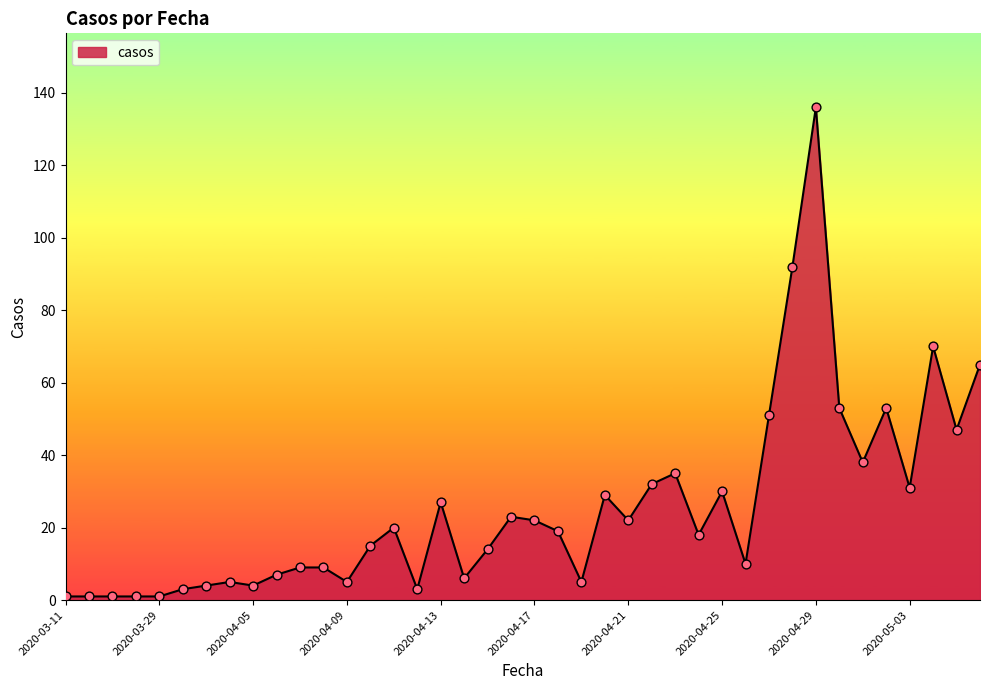

What is the greatest value displayed?

136